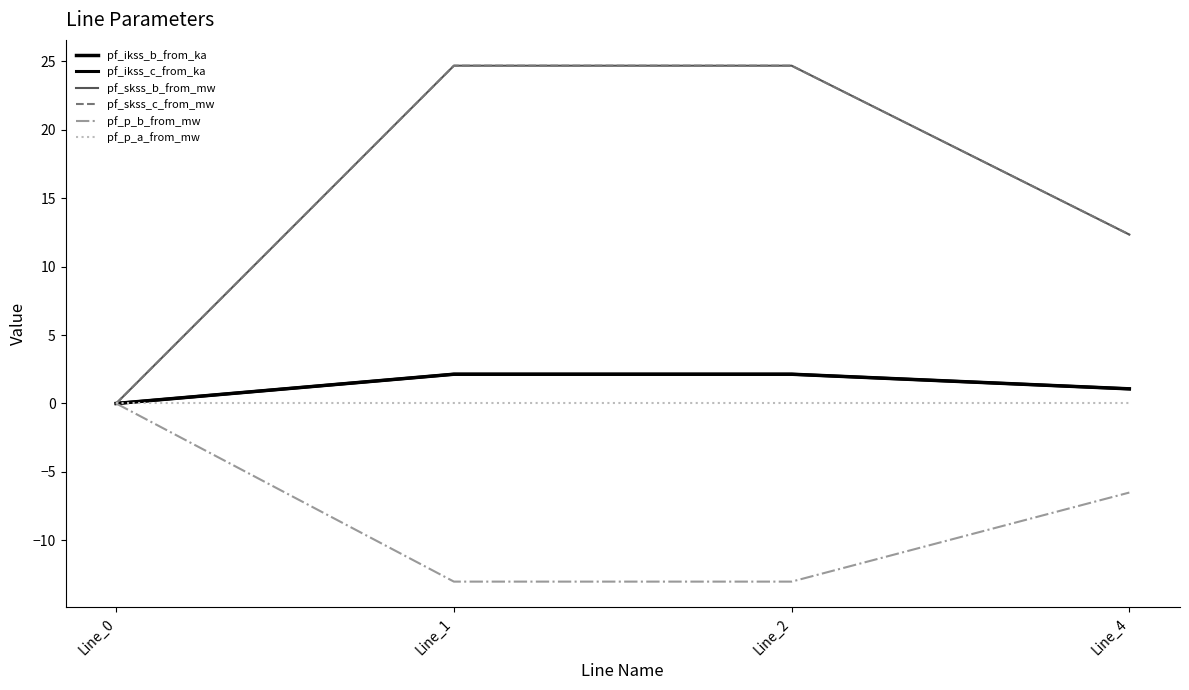

At which label is pf_ikss_c_from_ka closest to 1?

Line_4